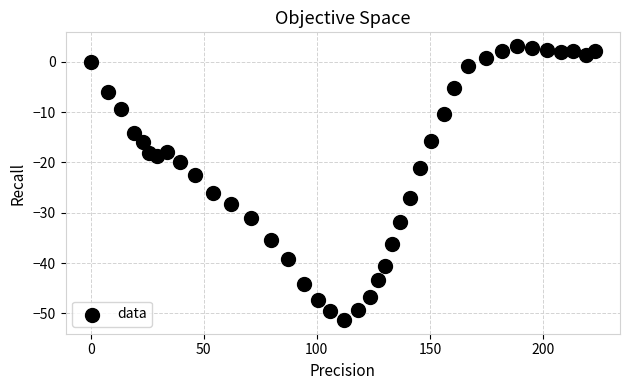

What Y value in the scatter plot is closest to -24?

-22.6